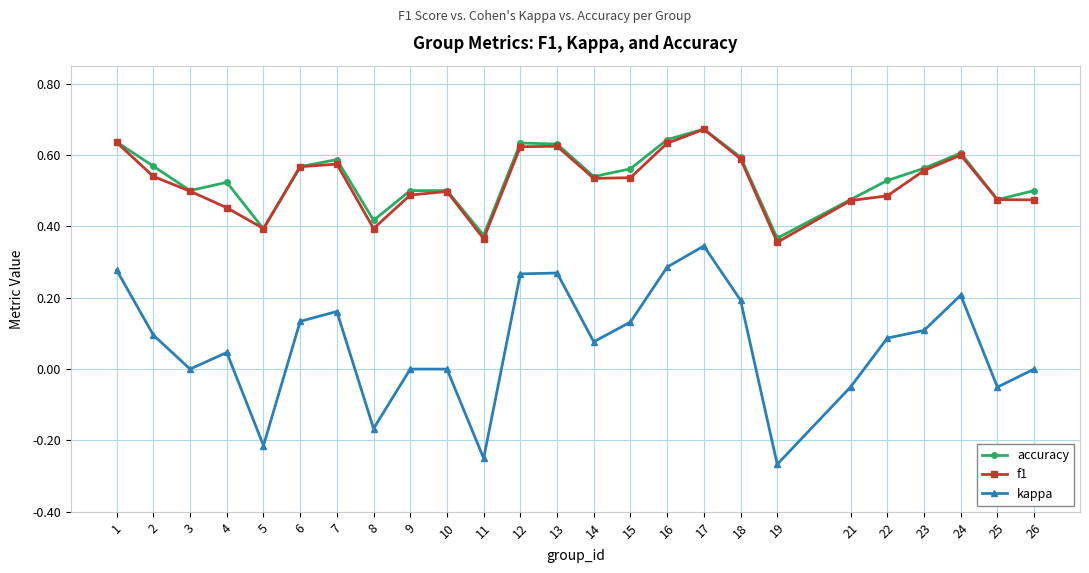

At which category is the sum across all series the highest?

17